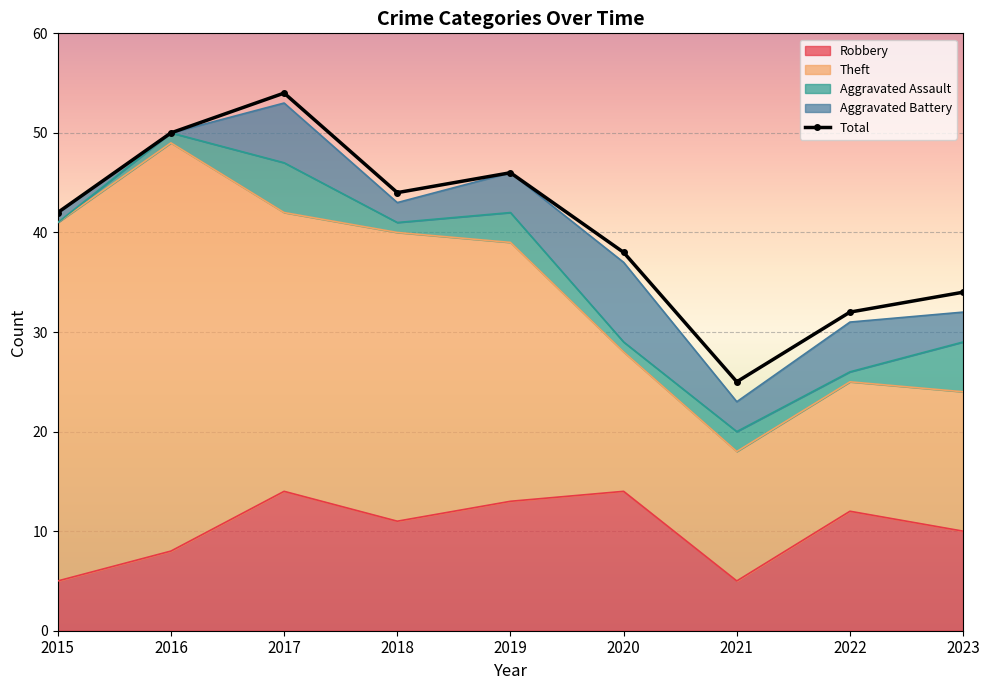

The Theft series shows 4 at 2023. True or false?

False